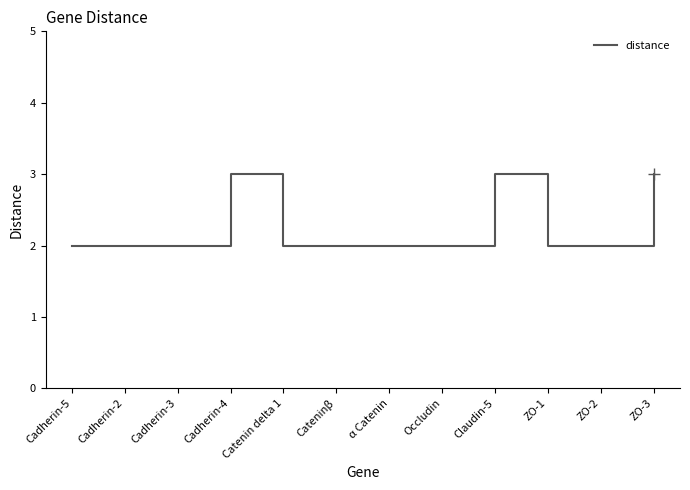

Approximately how many times larger is the value at Catenin delta 1 compared to ZO-3?

0.7